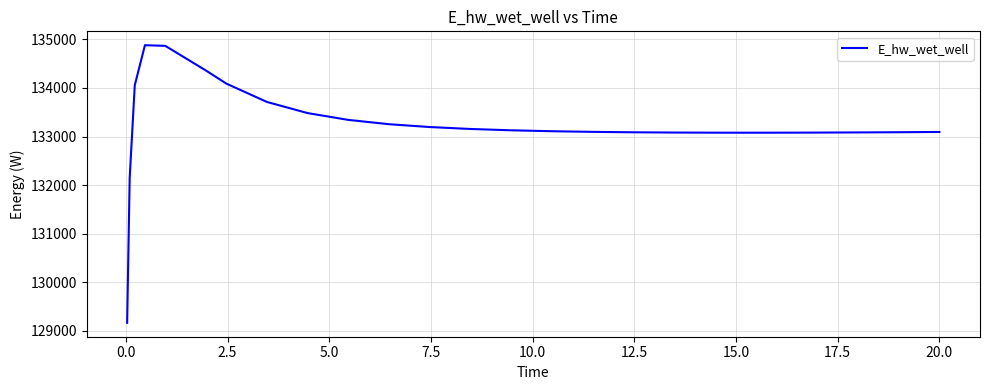

What is the greatest value displayed?

134879.4